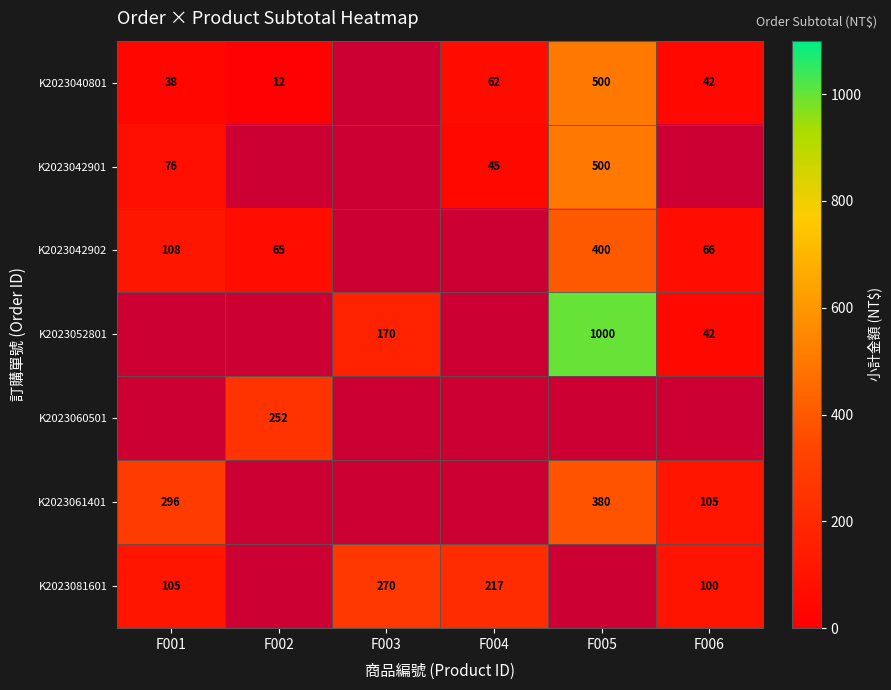

True or false: K2023040801 has a value of 880.4 at F005.

False